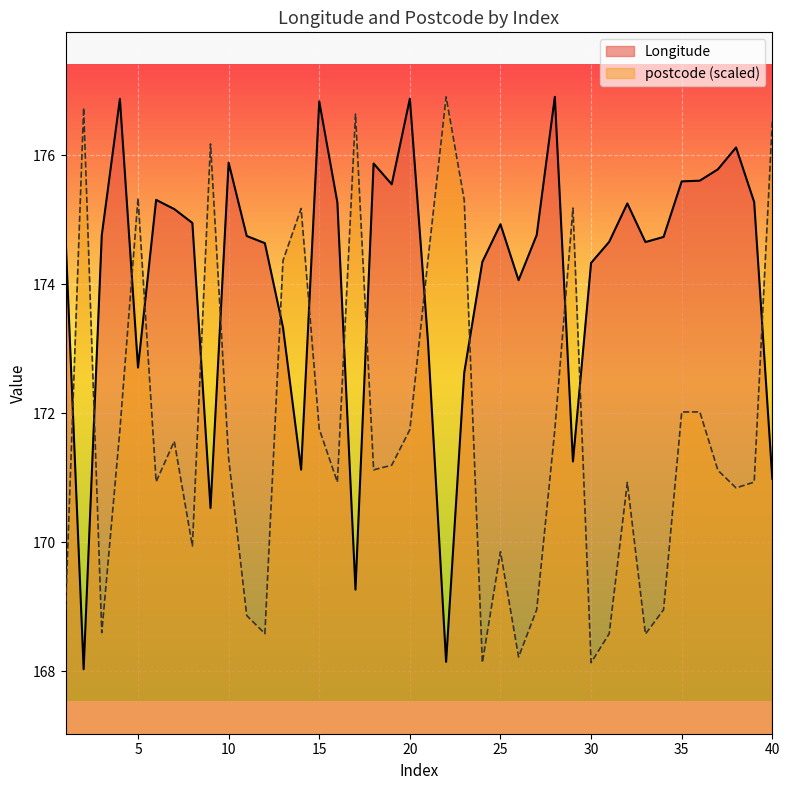

Reading right to left, transcribe all the data shown in this chart.

Longitude: 171.0	175.3	176.1	175.8	175.6	175.6	174.7	174.7	175.3	174.7	174.3	171.2	176.9	174.8	174.1	174.9	174.3	172.6	168.1	173.1	176.9	175.5	175.9	169.3	175.3	176.8	171.1	173.3	174.6	174.7	175.9	170.5	174.9	175.2	175.3	172.7	176.9	174.8	168.0	174.7
postcode: 176.5	170.9	170.8	171.1	172.0	172.0	169.0	168.6	170.9	168.6	168.1	175.2	171.7	169.0	168.2	169.9	168.1	175.3	176.9	174.4	171.7	171.2	171.1	176.6	170.9	171.8	175.2	174.4	168.6	168.9	171.3	176.2	169.9	171.6	170.9	175.3	171.7	168.6	176.7	168.9